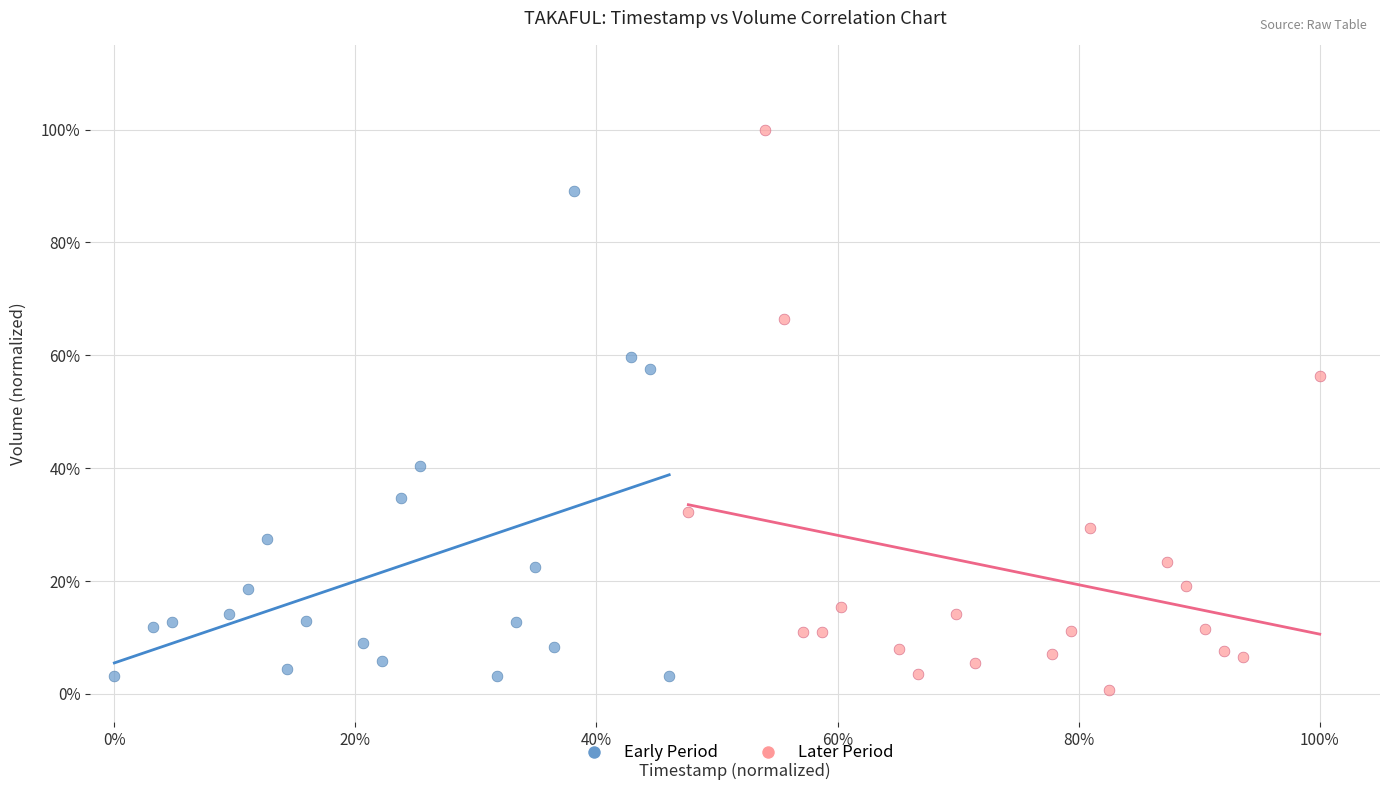

What are all the series names shown in the legend?

Early Period, Later Period